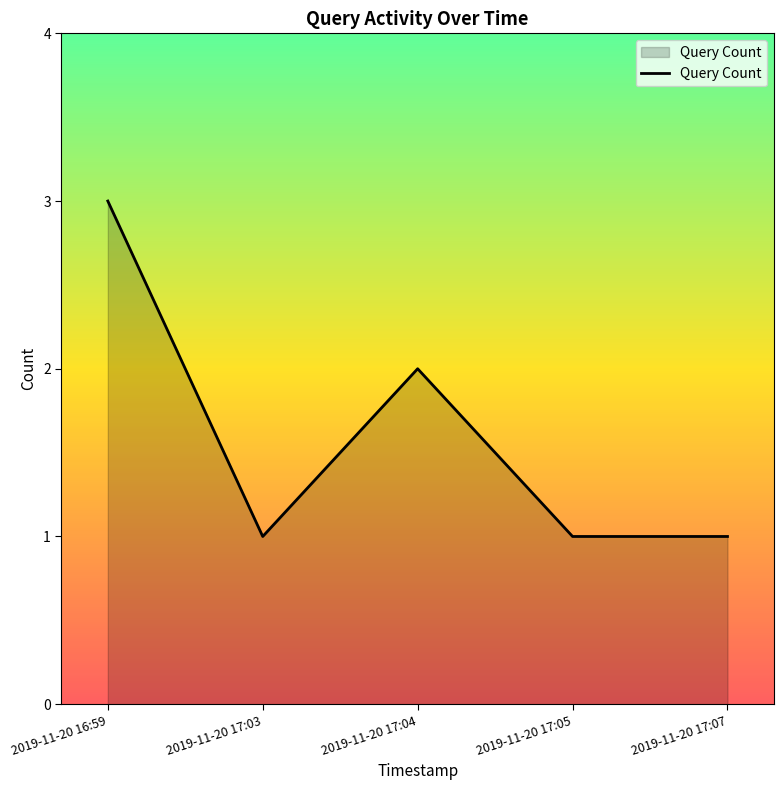

The chart shows a value of 0 at 2019-11-20 17:05. True or false?

False